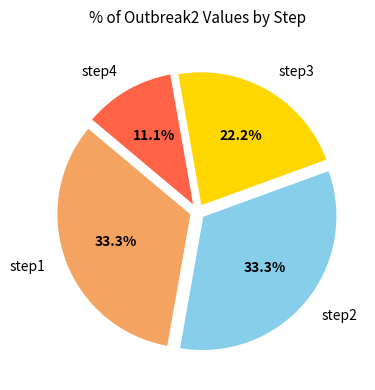

Approximately how many times larger is the value at step1 compared to step4?

3.0